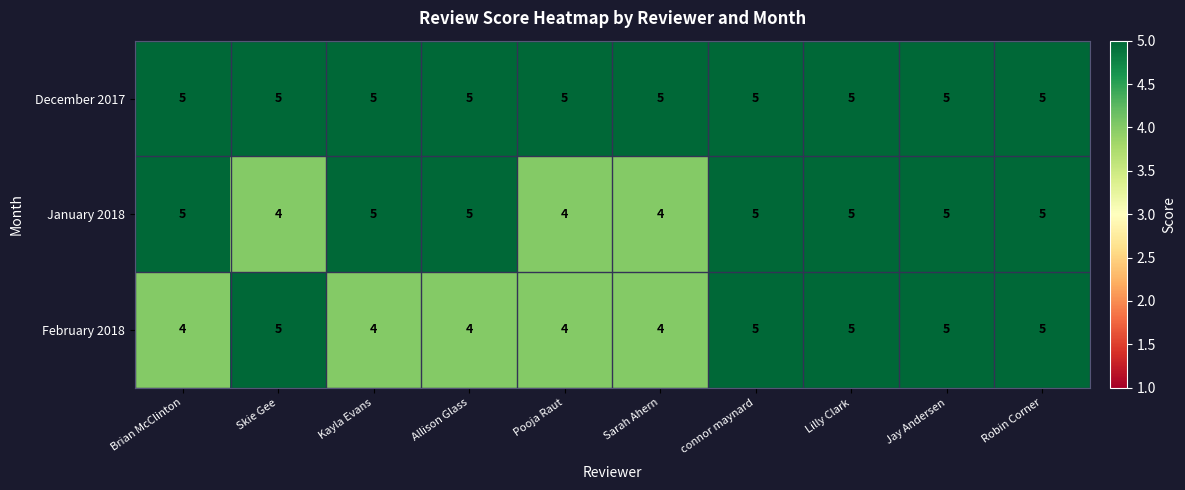

Rank the series by their average value, from lowest to highest.

February 2018, January 2018, December 2017